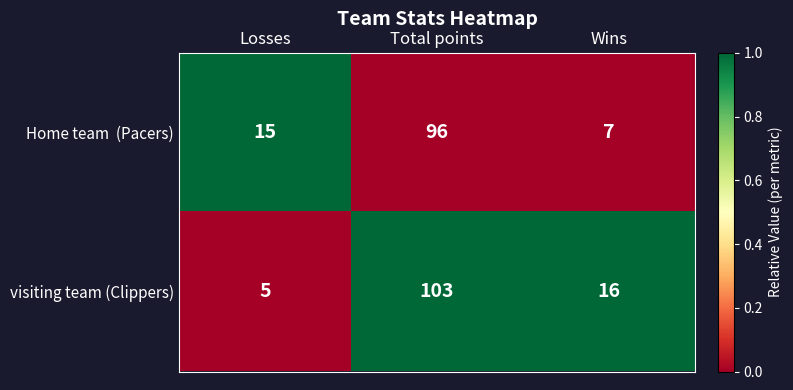

The visiting team (Clippers) series shows 31 at Total points. True or false?

False